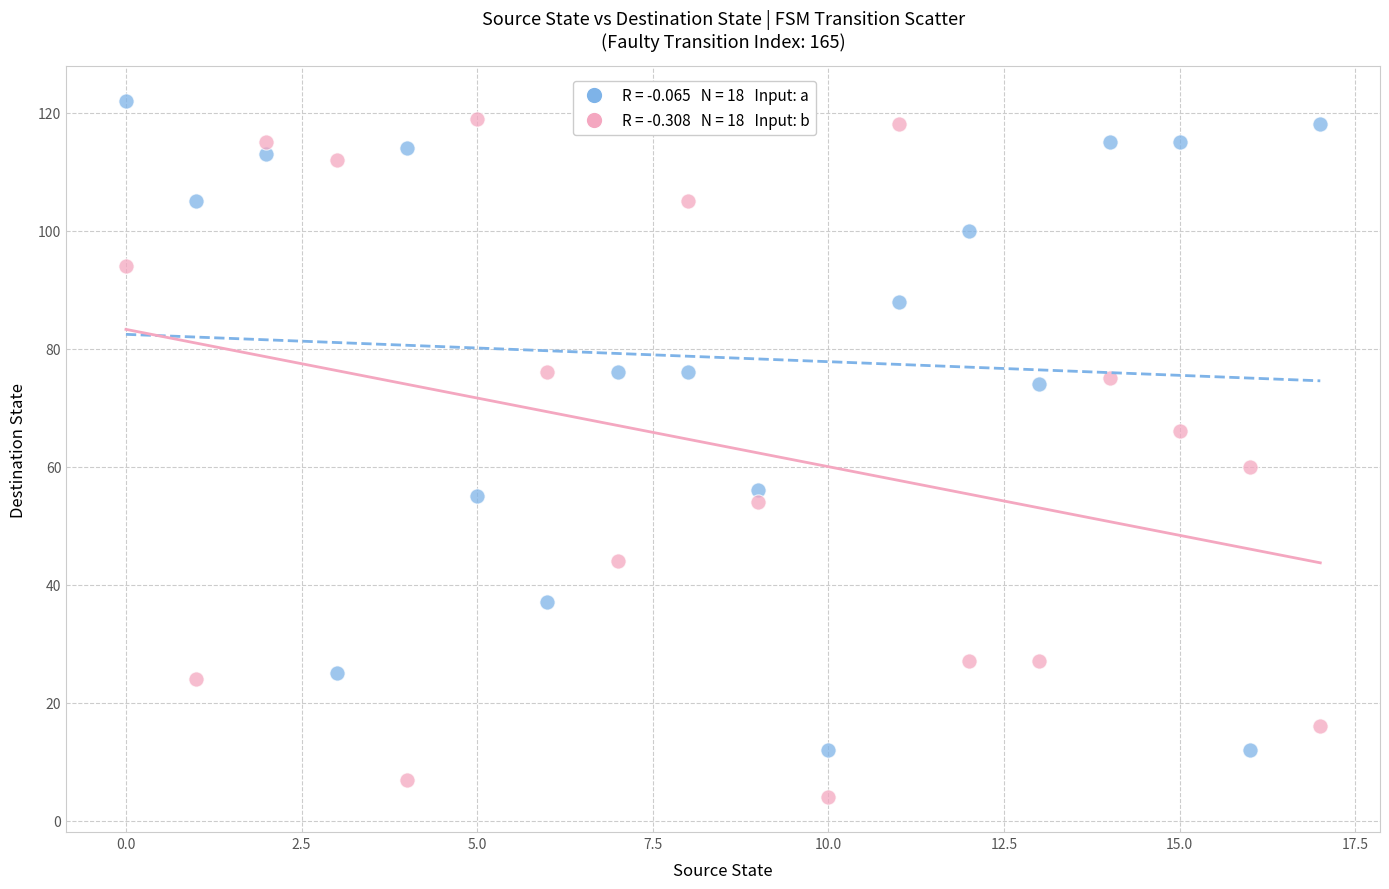

How many data points are displayed?

36